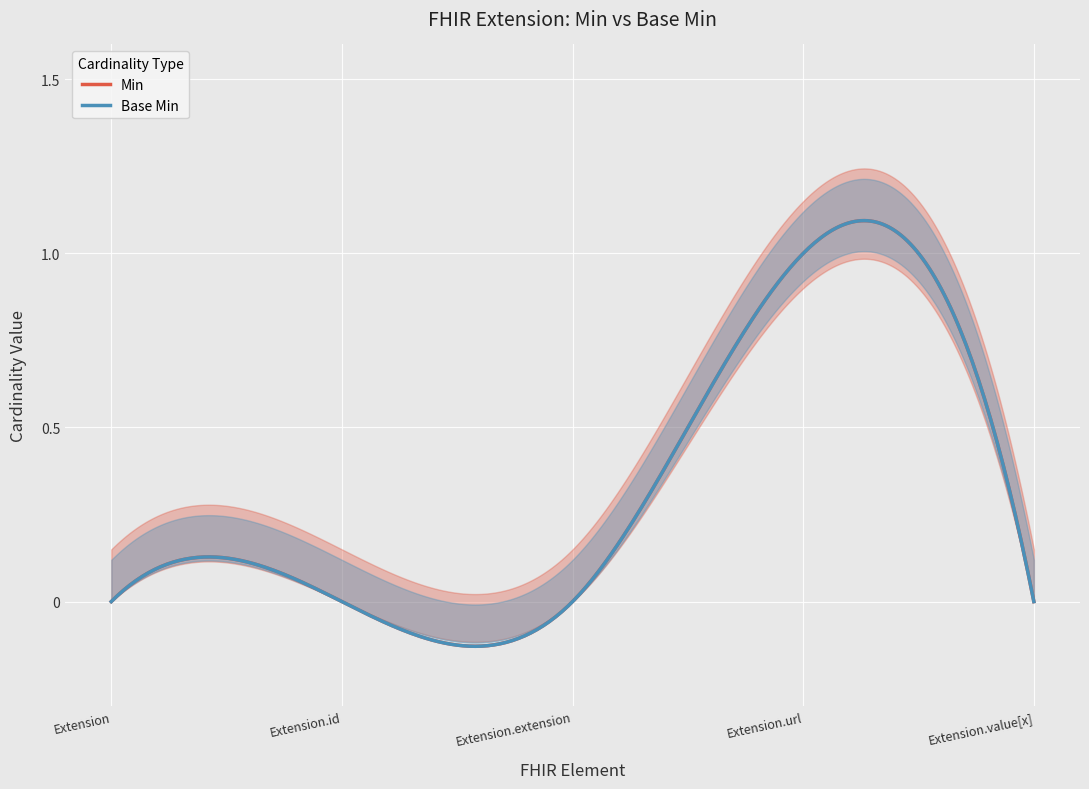

What is the highest value of the Base Min series?

1